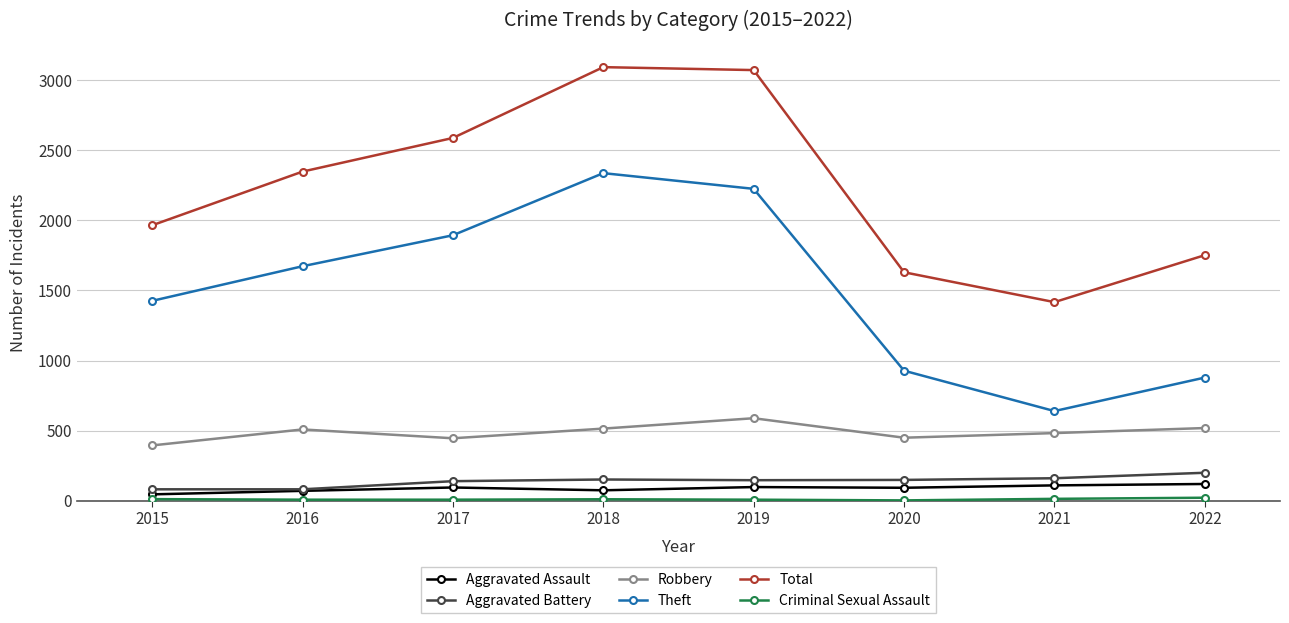

What is the highest value of the Robbery series?

589